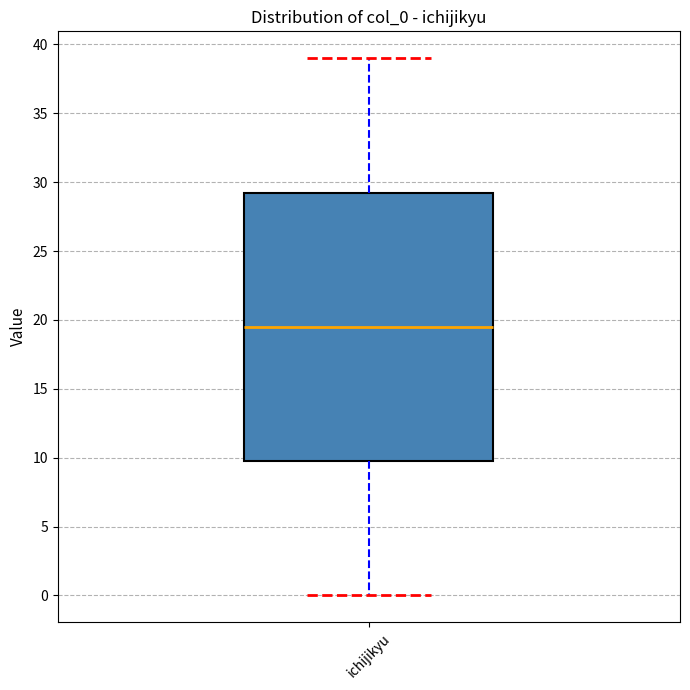

Where does the lower whisker of the box for ichijikyu end on the y-axis? The values are not printed on the chart, so give them approximately, as read against the axis.

0.0